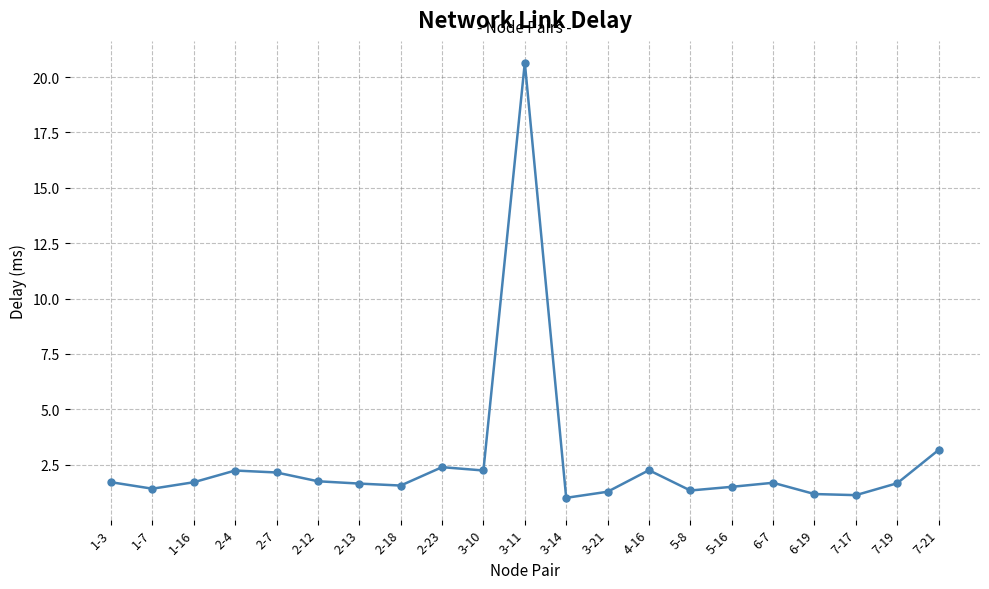

What is the label of the 21st point from the right?

1-3